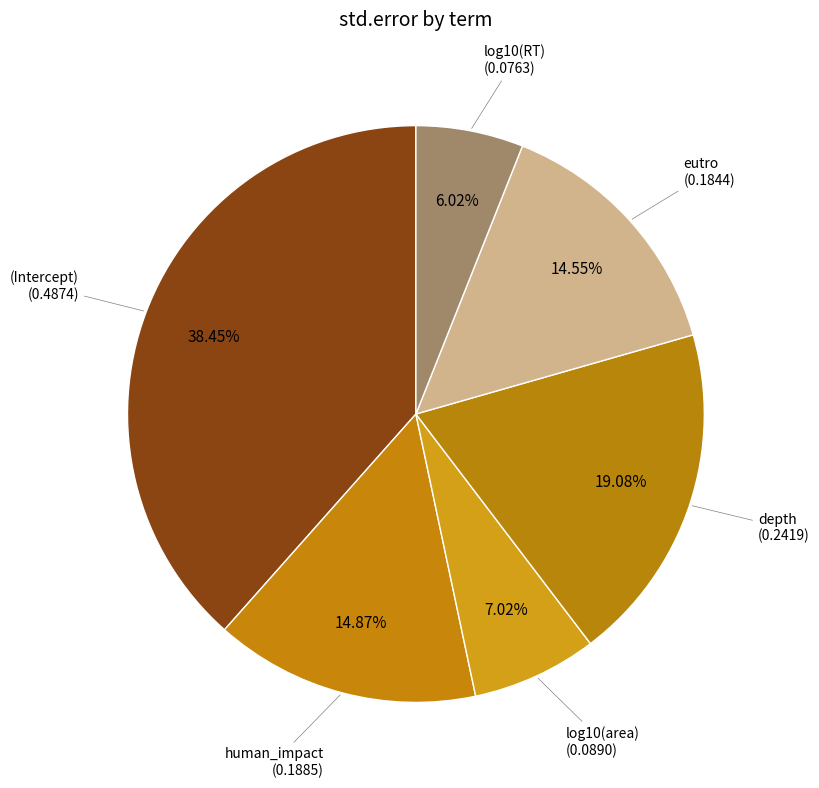

Count the number of slices in the pie.

6